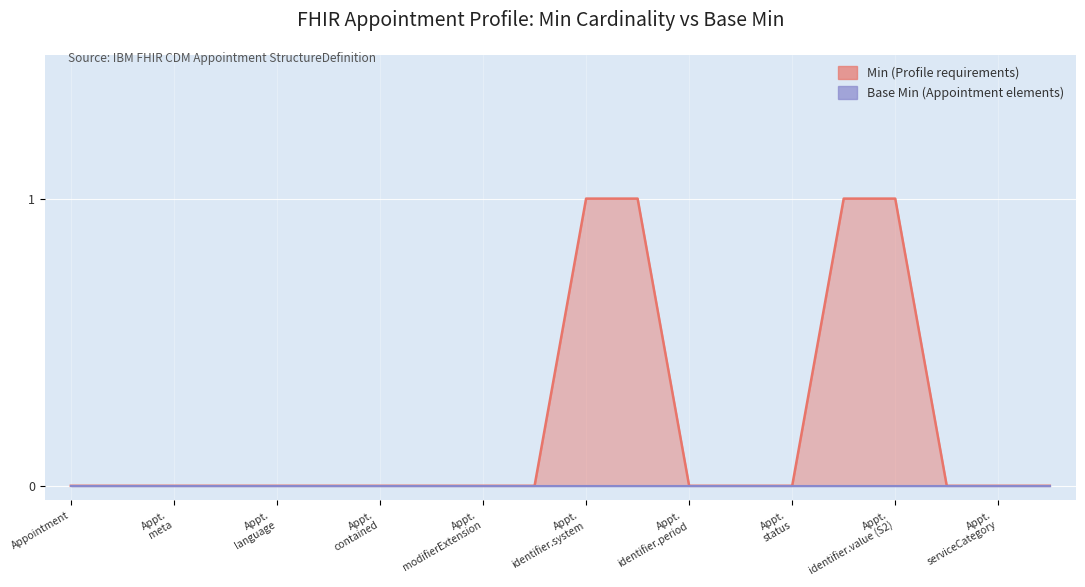

True or false: the data has more than 1 interior local peaks.

False